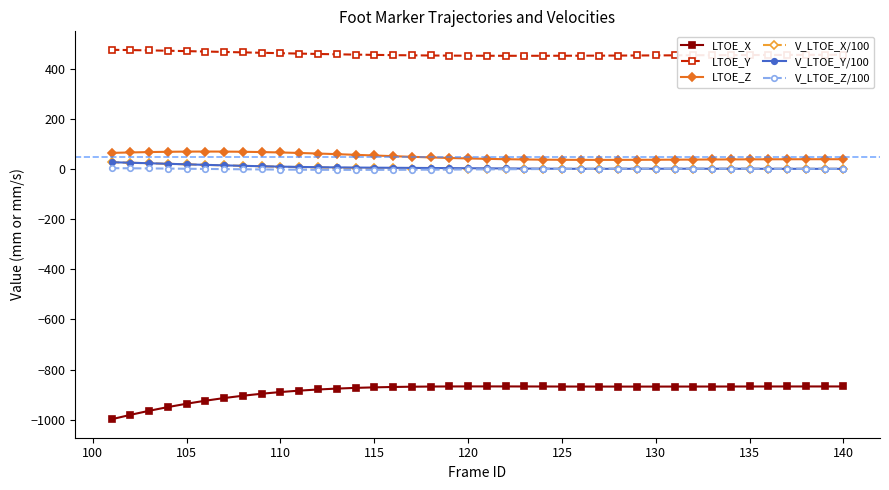

What is the average value of the V_LTOE_Y/100 series?

5.7